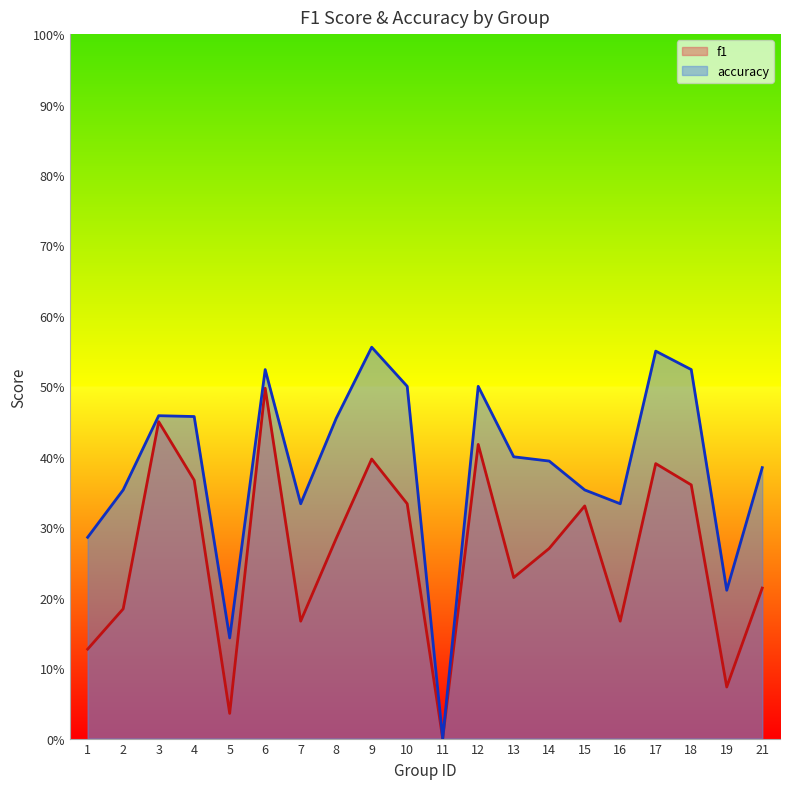

Reading left to right, transcribe all the data shown in this chart.

f1: 1=0.1	2=0.2	3=0.4	4=0.4	5=0.0	6=0.5	7=0.2	8=0.3	9=0.4	10=0.3	11=0.0	12=0.4	13=0.2	14=0.3	15=0.3	16=0.2	17=0.4	18=0.4	19=0.1	21=0.2
accuracy: 1=0.3	2=0.4	3=0.5	4=0.5	5=0.1	6=0.5	7=0.3	8=0.5	9=0.6	10=0.5	11=0.0	12=0.5	13=0.4	14=0.4	15=0.4	16=0.3	17=0.6	18=0.5	19=0.2	21=0.4